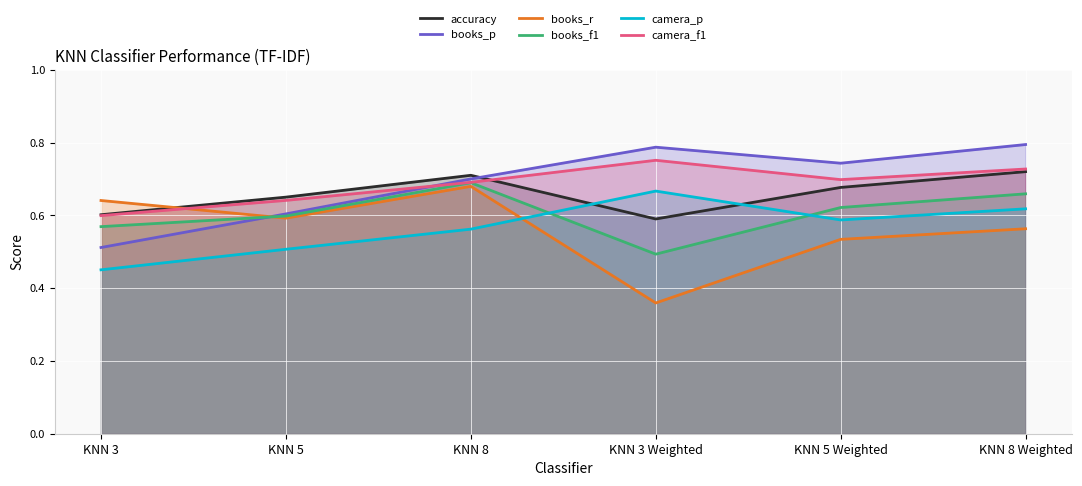

Rank the series by their maximum value, from highest to lowest.

books_p, camera_f1, accuracy, books_f1, books_r, camera_p